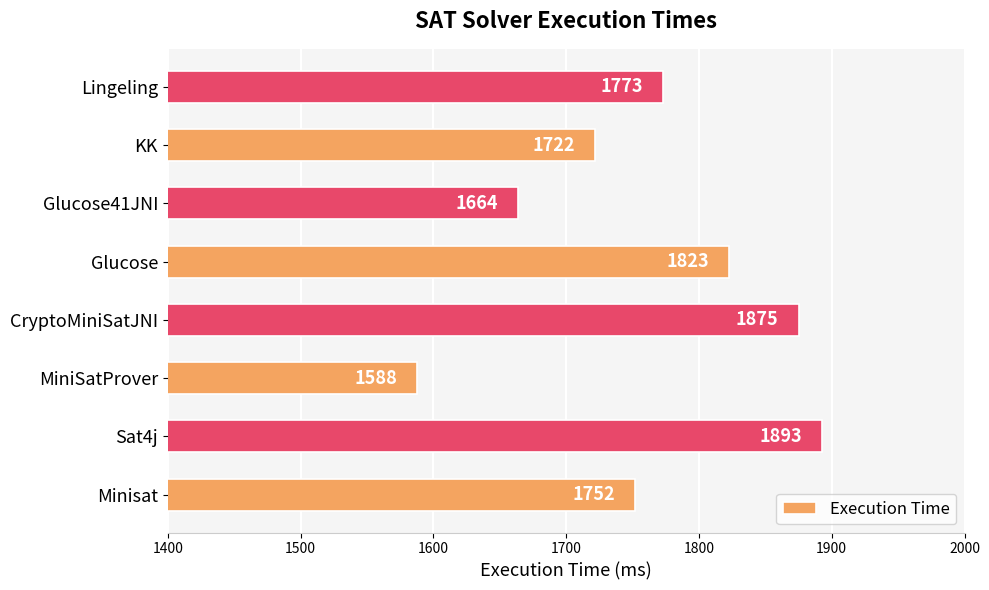

Approximately how many times larger is the value at Lingeling compared to CryptoMiniSatJNI?

0.9